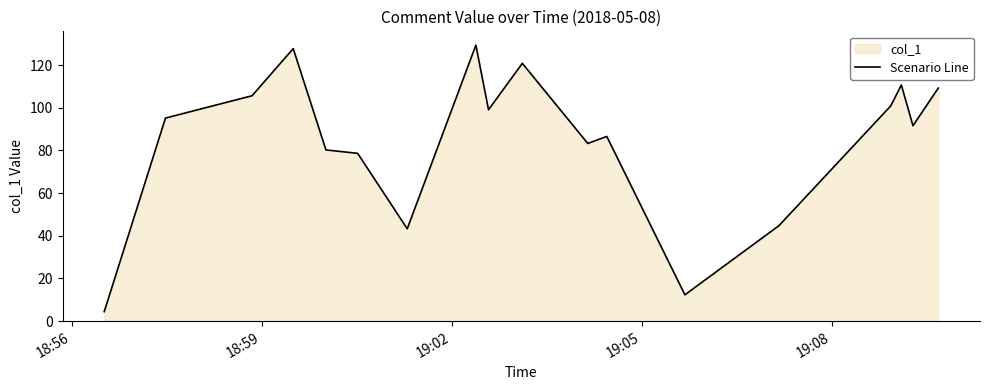

How many series are shown in this chart?

1